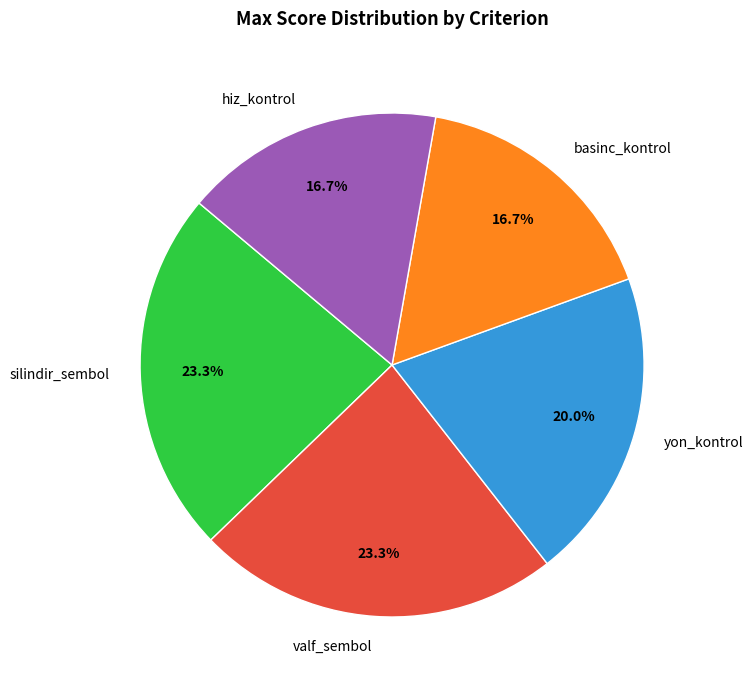

Which has a higher value, hiz_kontrol or silindir_sembol?

silindir_sembol